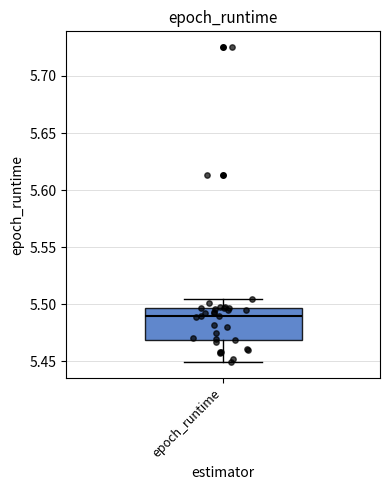

Where does the median line of the box for epoch_runtime sit on the y-axis? The values are not printed on the chart, so give them approximately, as read against the axis.

5.490